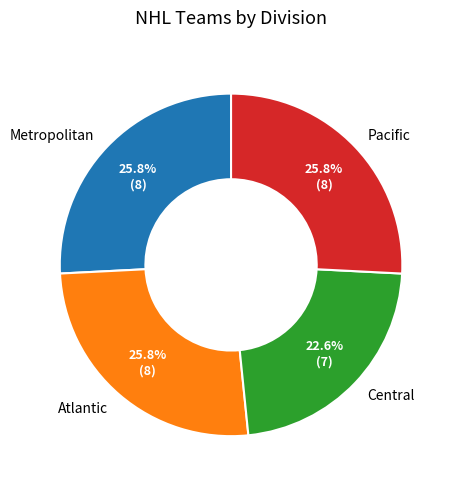

To the nearest percent, what is the average slice percentage?

25%